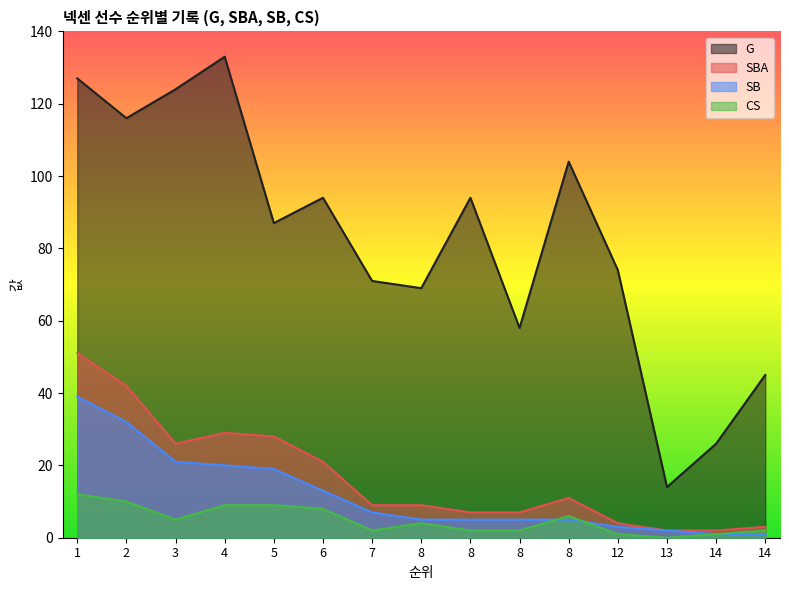

What is the average value of the SB series?

12